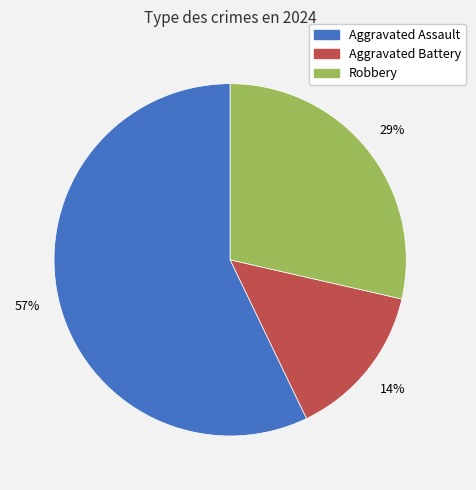

Combined, do Aggravated Assault and Aggravated Battery account for over 50%?

Yes